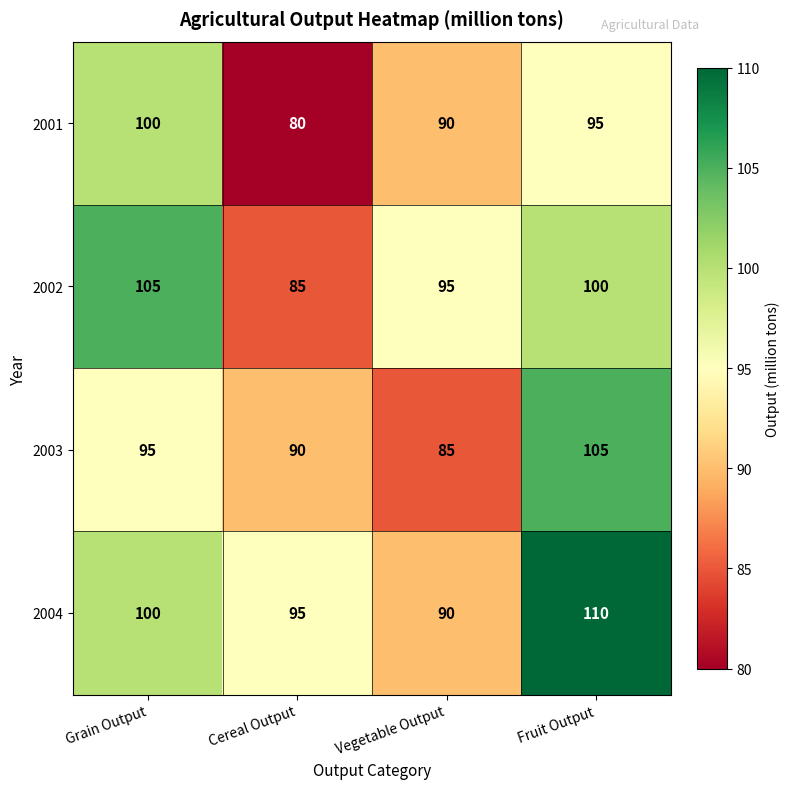

Which label corresponds to the largest value in the chart?

Fruit Output